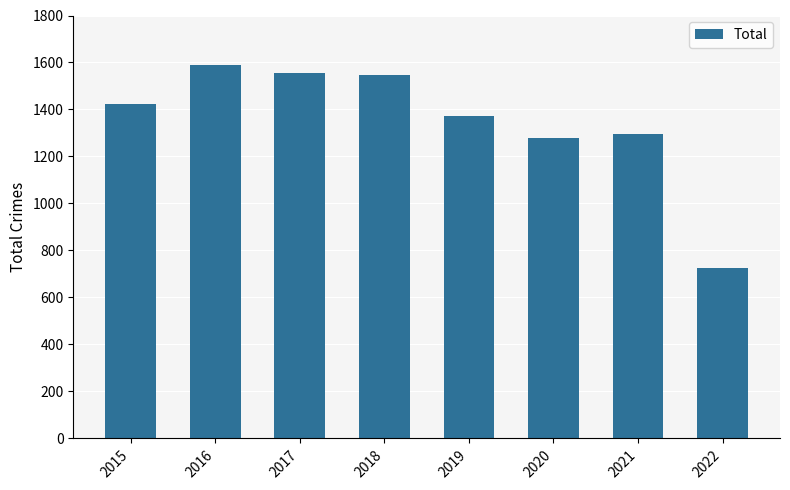

What is the maximum value shown in the chart?

1590